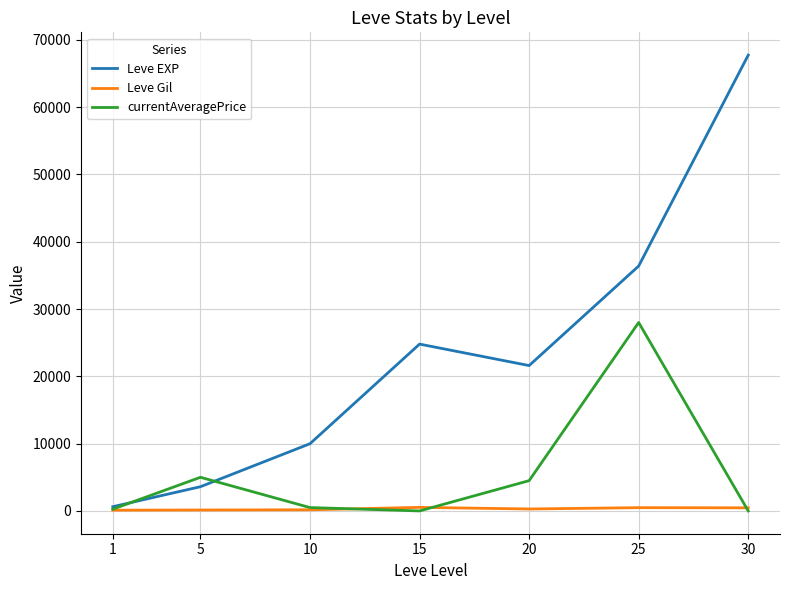

True or false: currentAveragePrice has more than 0 points higher than both neighbors.

True